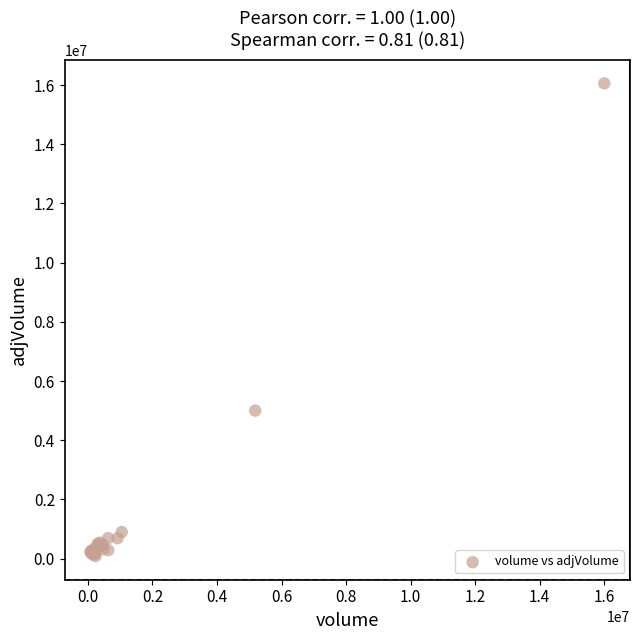

What Y value in the scatter plot is closest to 8072066?

5002636.6